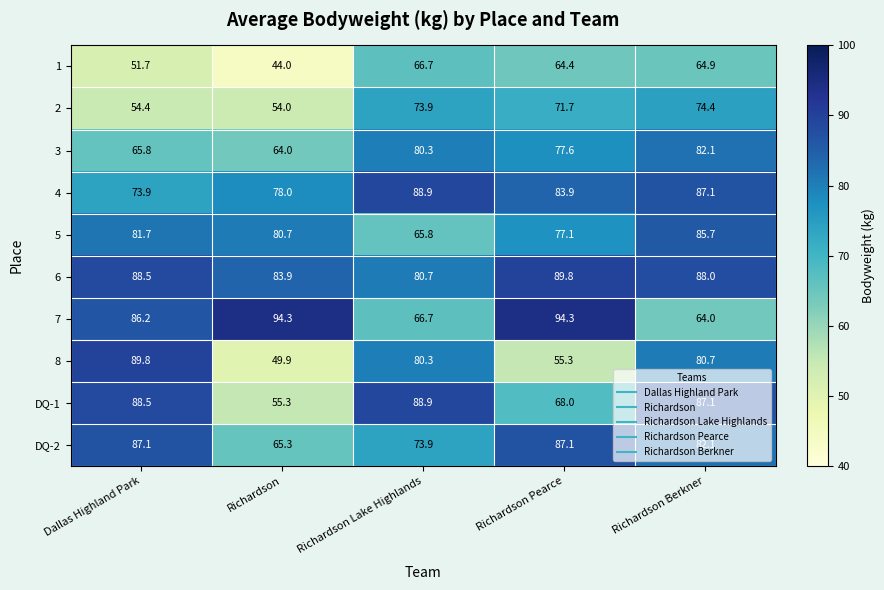

What is the average value of the 1 series?

58.3